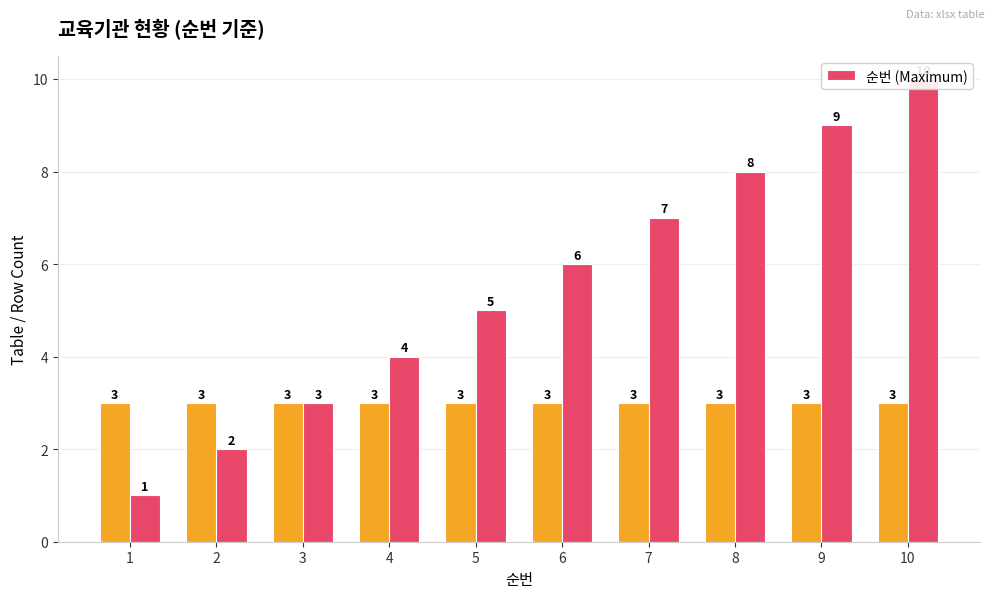

At which category does the chart reach its peak across all series?

10